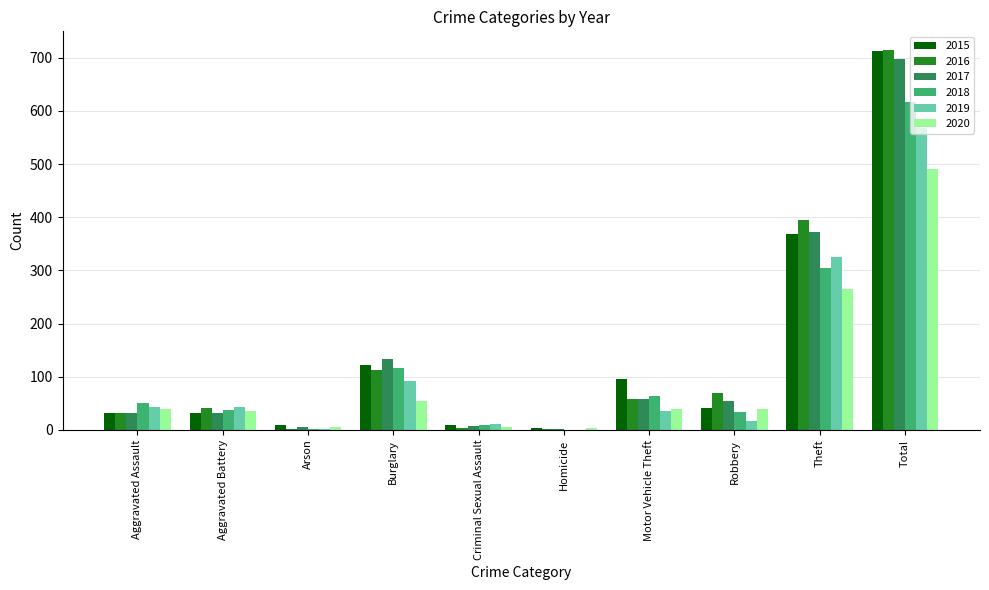

True or false: 2020 has a value of 40 at Motor Vehicle Theft.

True